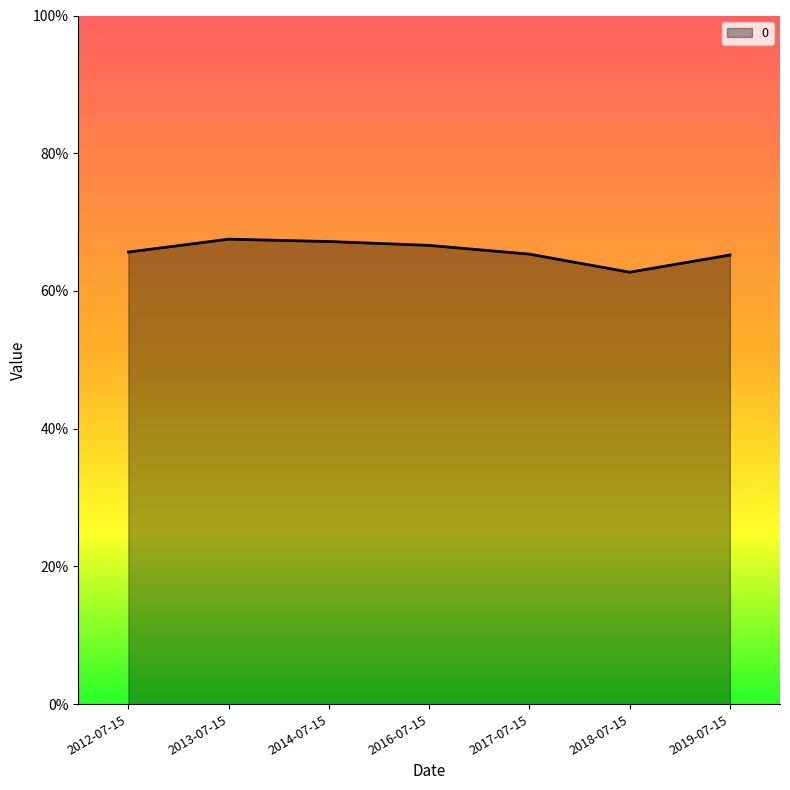

Reading left to right, extract all data points from this chart.

0.7	0.7	0.7	0.7	0.7	0.6	0.7